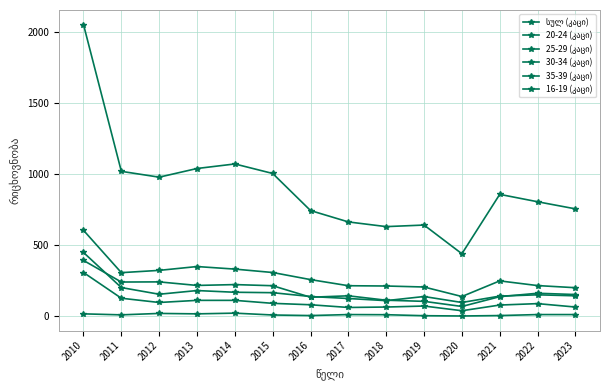

What is the difference between the highest and lowest values at 2019?

638